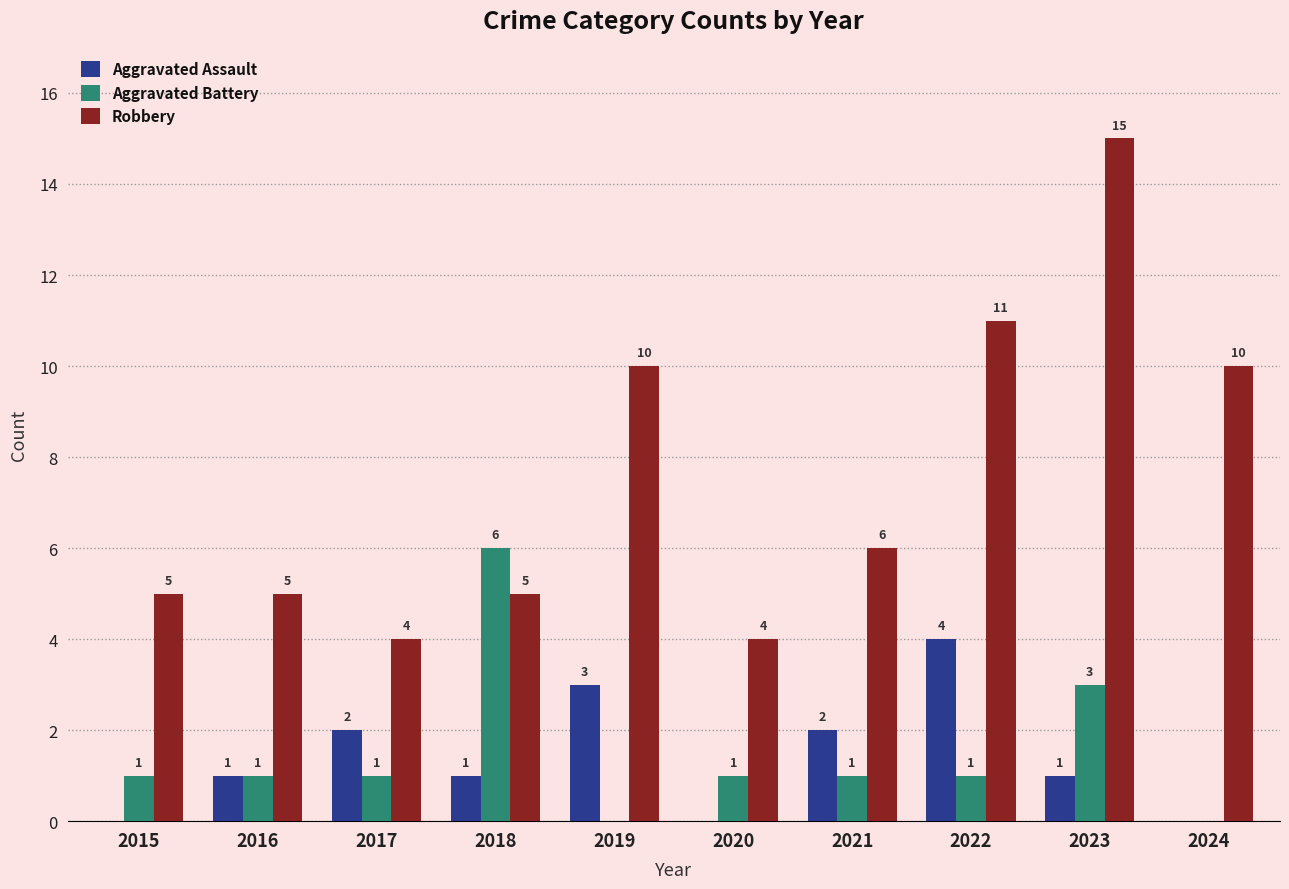

What is the sum of the Robbery values at 2023 and 2018?

20